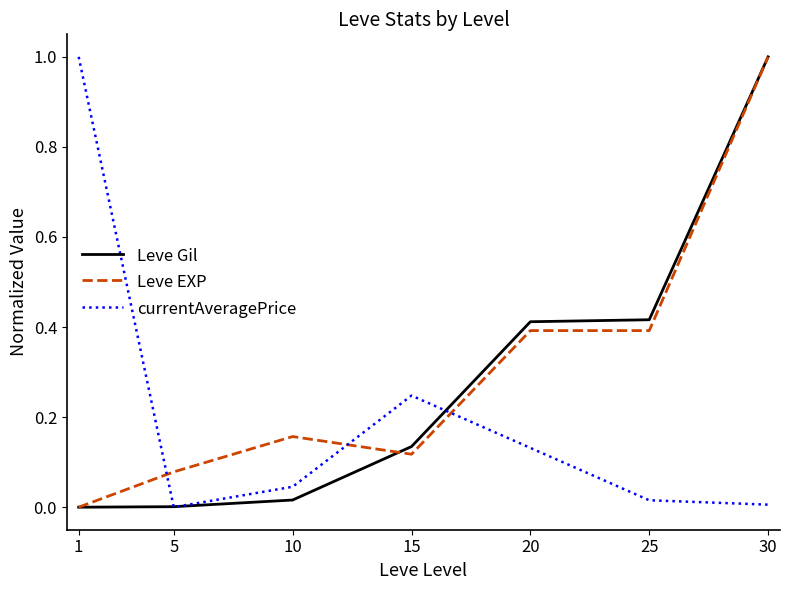

What is the greatest value displayed?

1.0